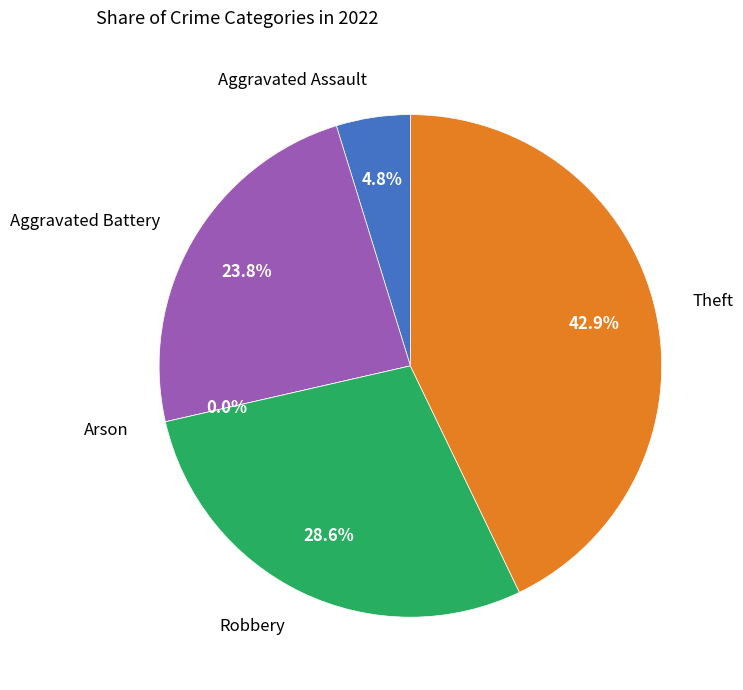

Combined, do Aggravated Battery and Aggravated Assault account for over 50%?

No